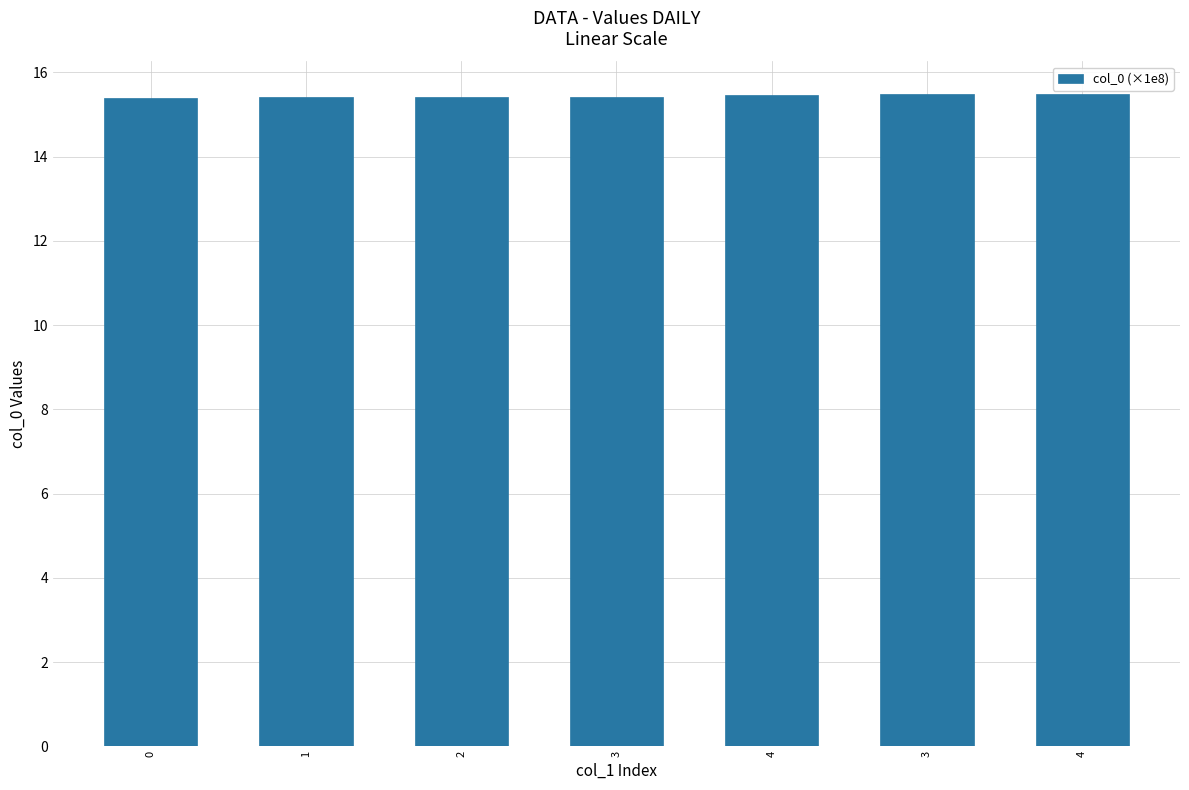

The value at 1 is 15.4. True or false?

True